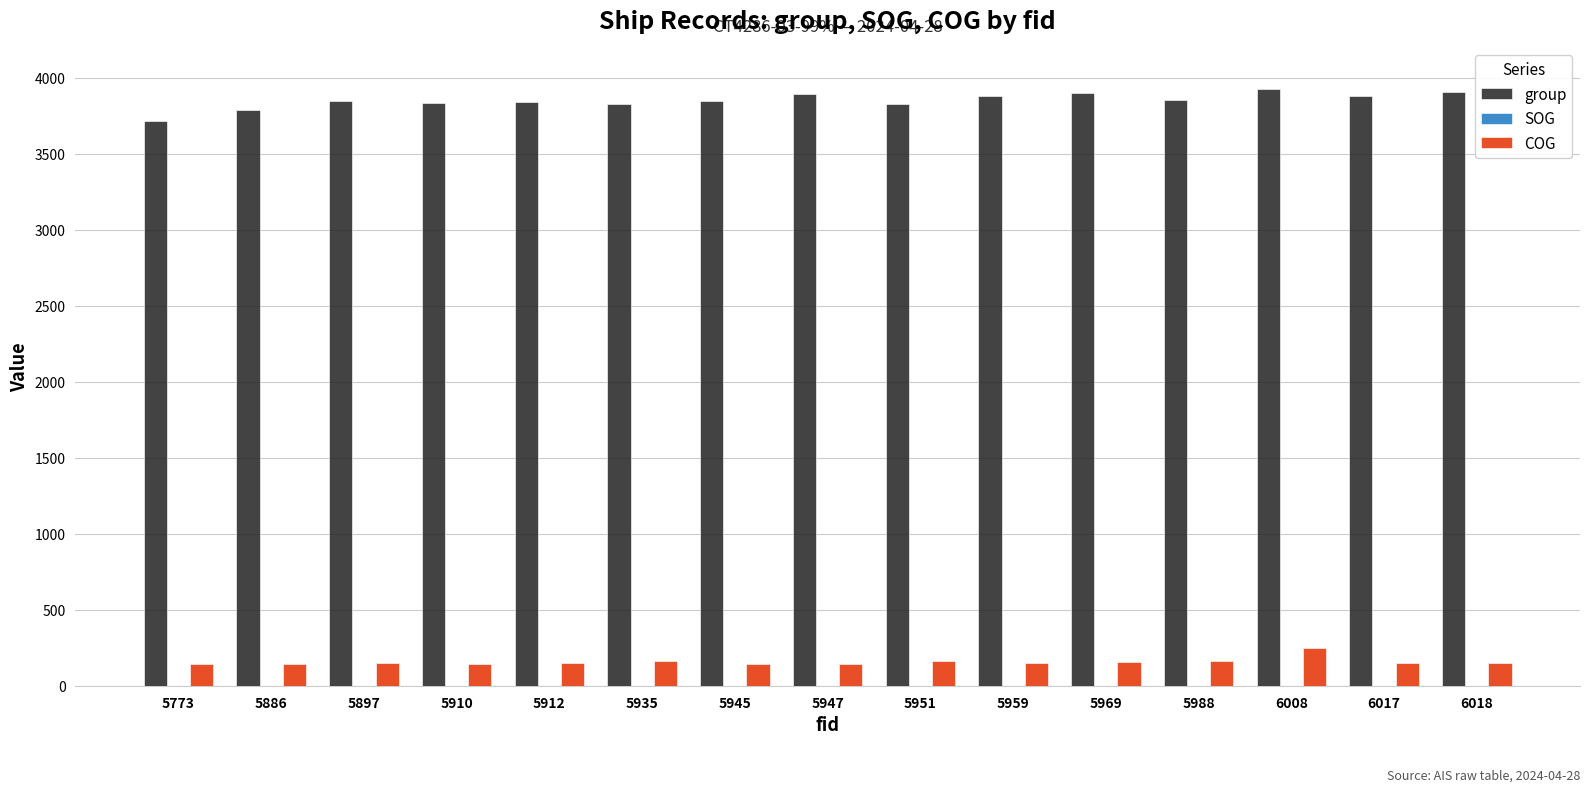

At which label does COG reach its peak?

6008